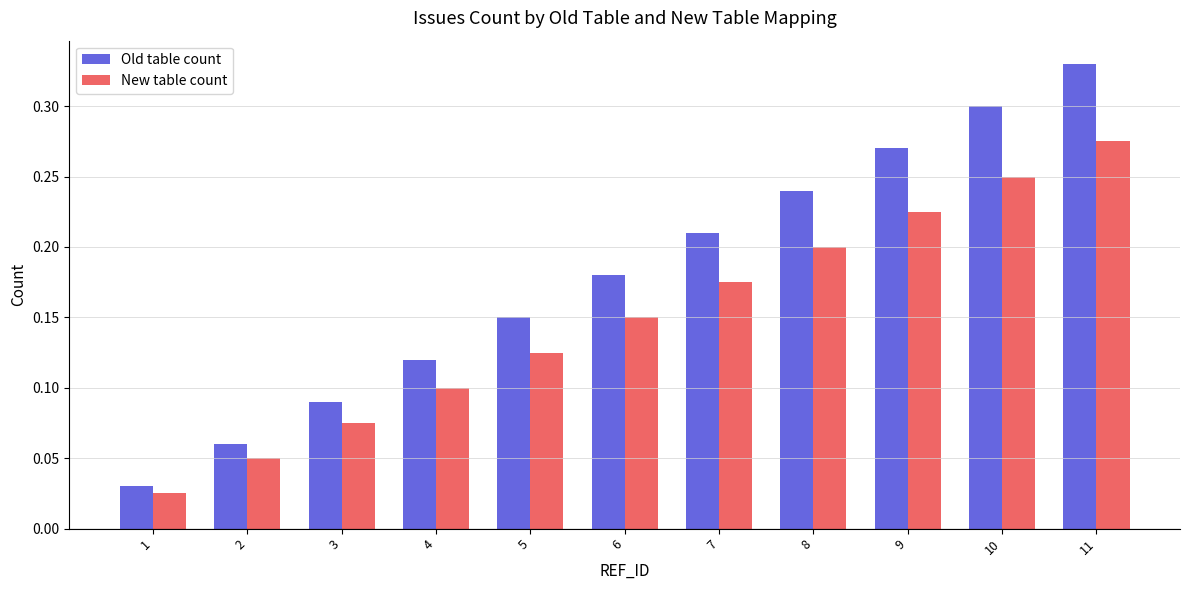

List the labels in order of Old table count value, smallest first.

1, 2, 3, 4, 5, 6, 7, 8, 9, 10, 11